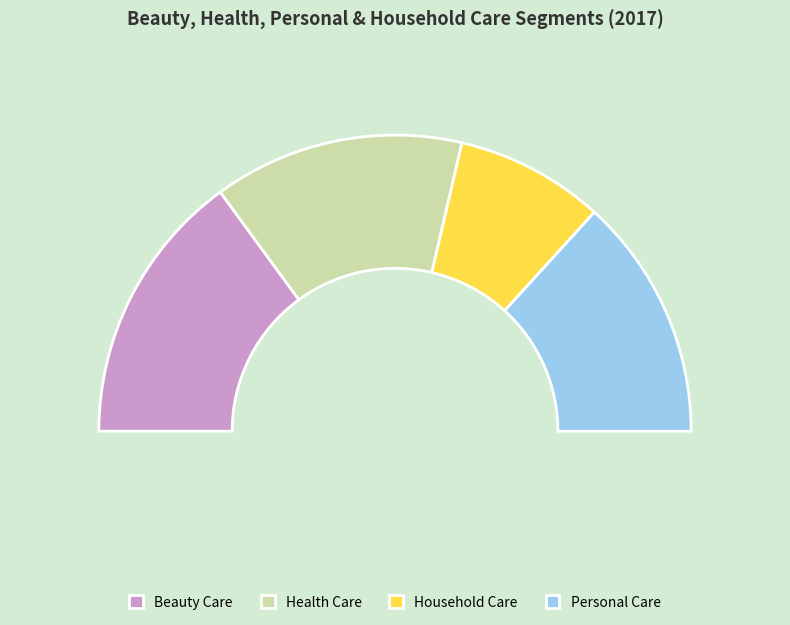

Combined, what portion of the pie is Health Care and Household Care?

43.6%